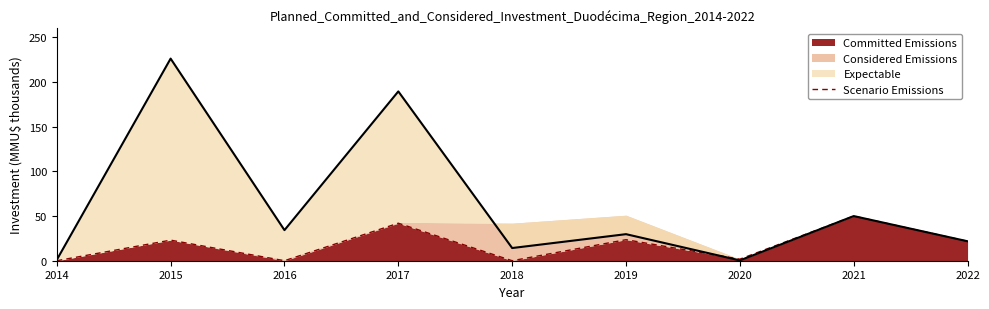

Is it true that the value at 2021 is 14.4?

False